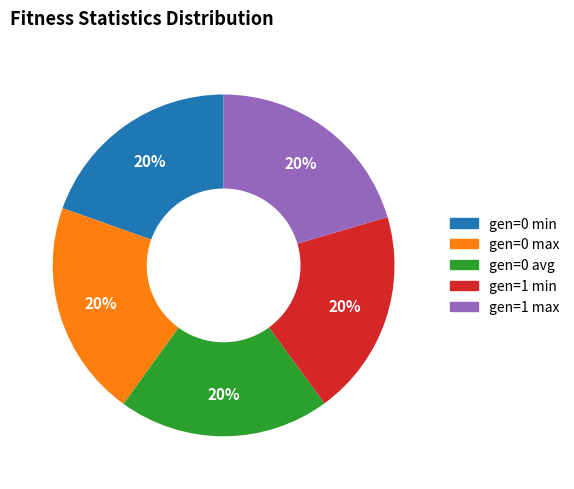

Is there any slice that represents more than half of the pie?

No